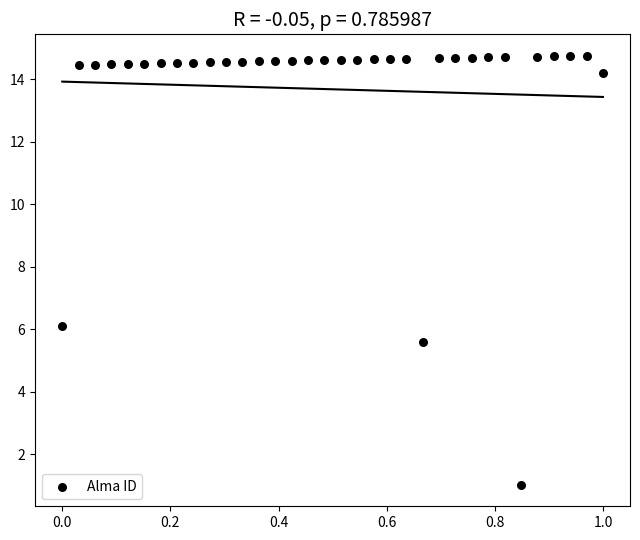

What Y value in the scatter plot is closest to 7?

6.1